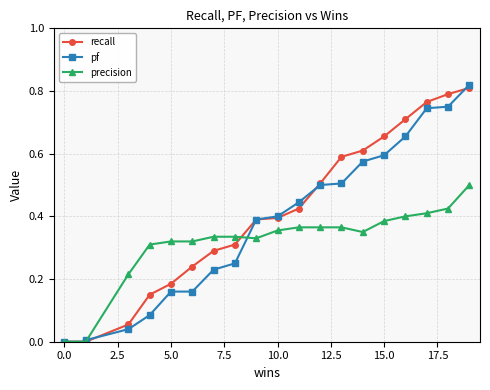

At which category does the chart reach its peak across all series?

19